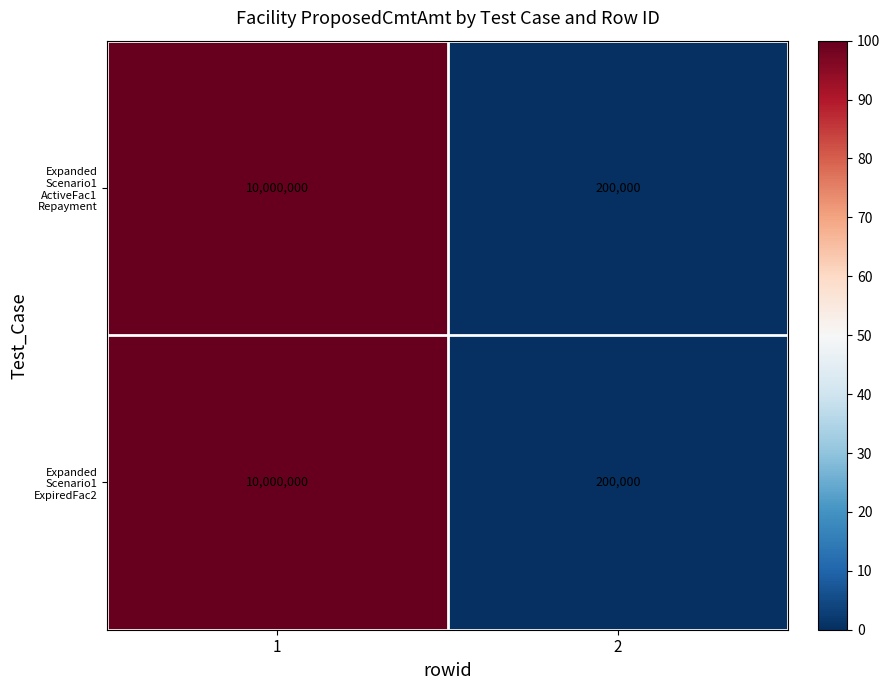

What is the total value across all series at 1?

20000000